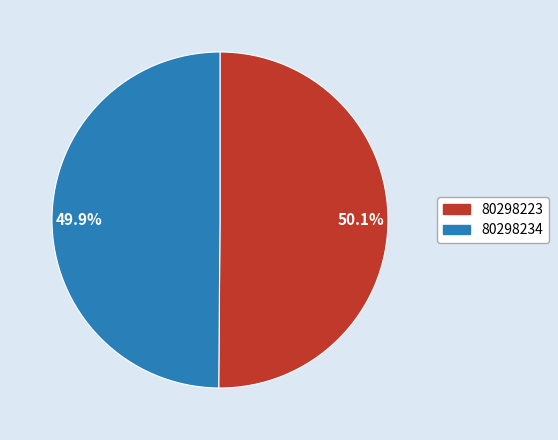

What is the ratio of the value at 49.9% to the value at 50.1%?

1.0